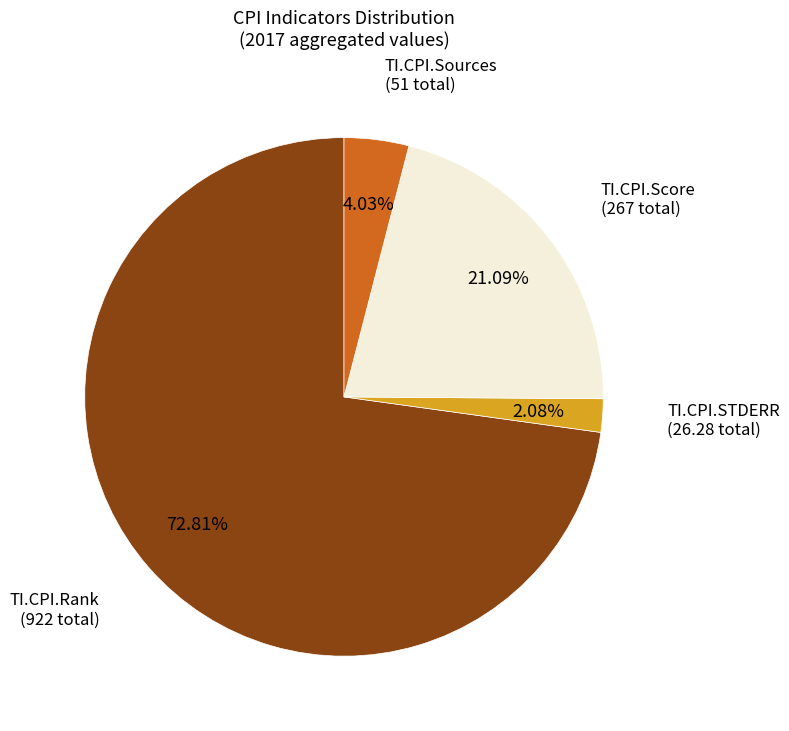

Is there any slice that represents more than half of the pie?

Yes